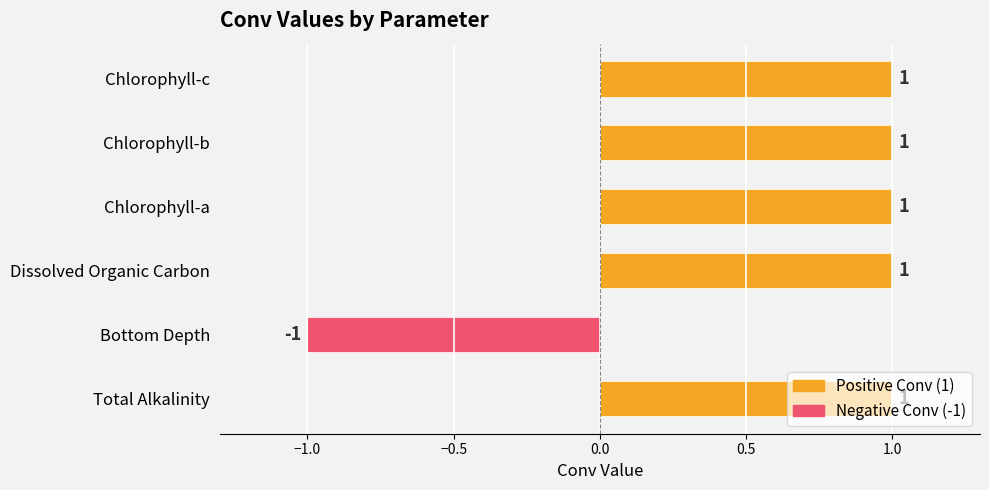

What is the value of the 6th bar from the left?

1